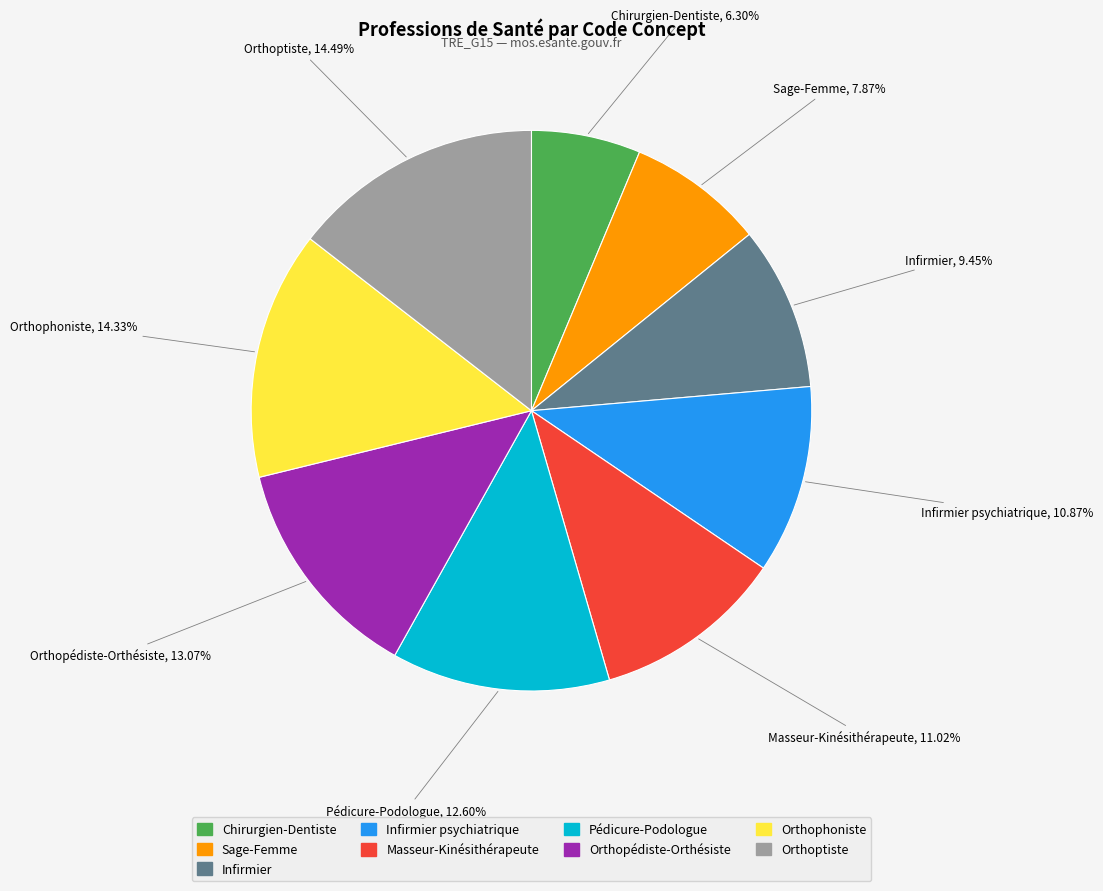

Is there a majority slice in this chart?

No